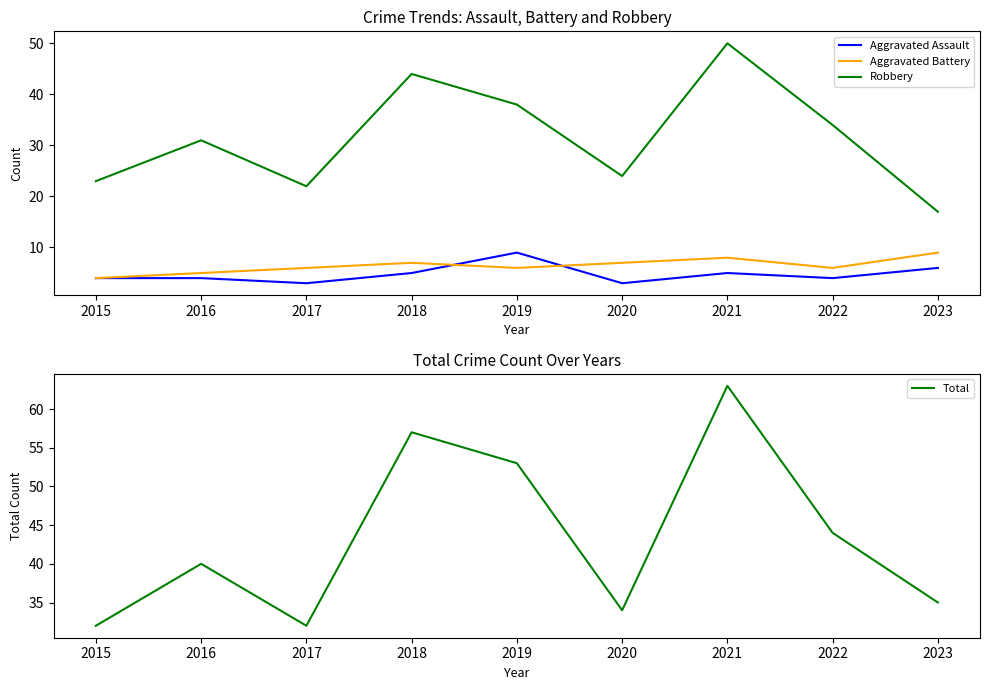

Is it true that Robbery equals 38 at 2019?

True